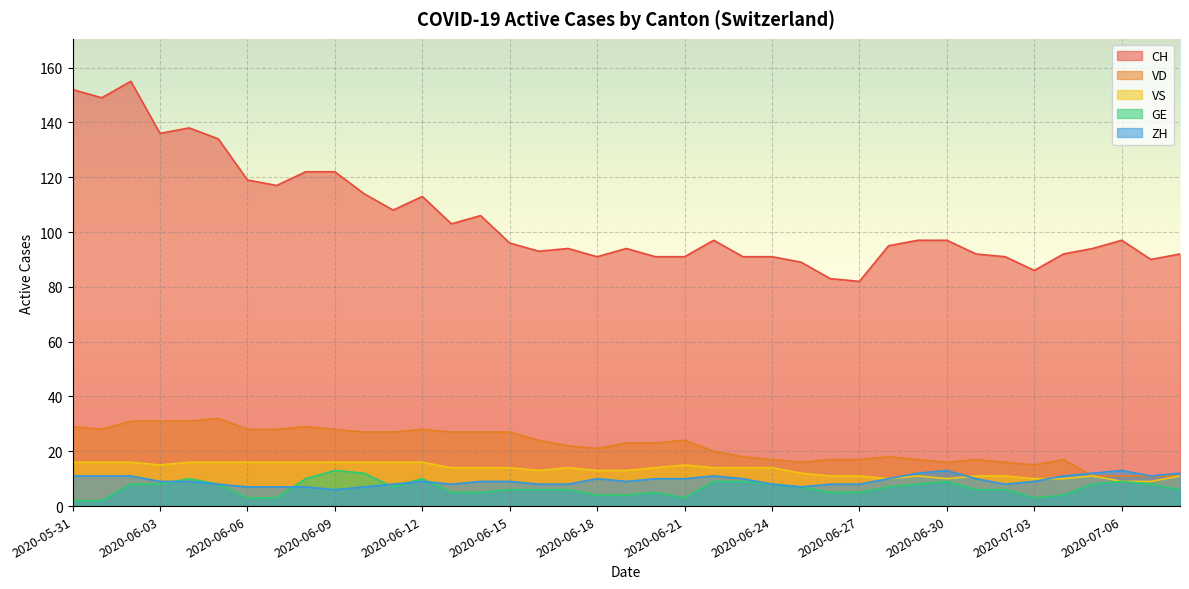

Does the chart display data point markers on the line(s)?

No